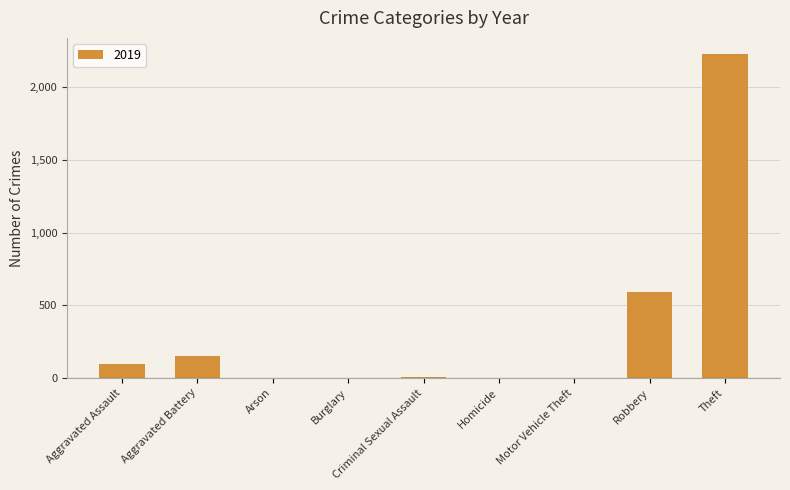

What is the sum of all values?

3080